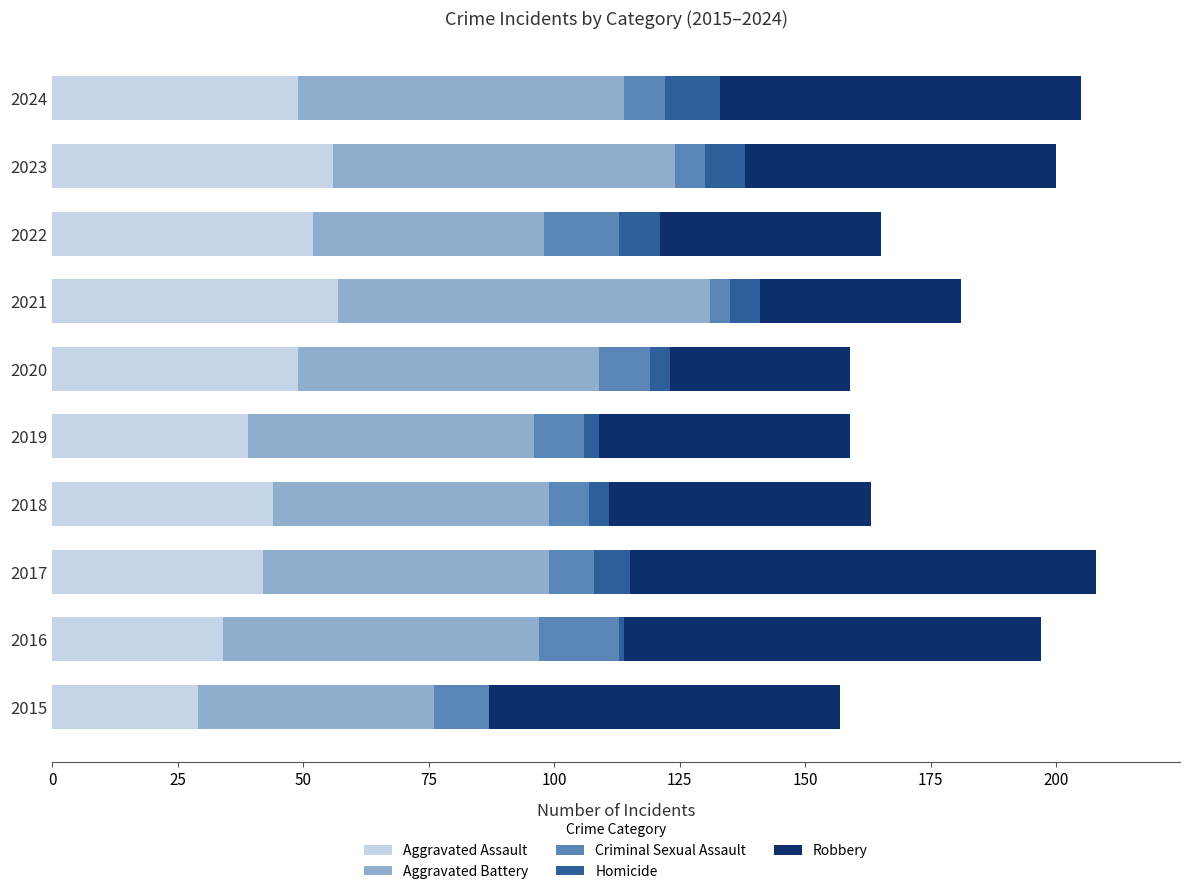

What is the total value across all series at 2017?

208